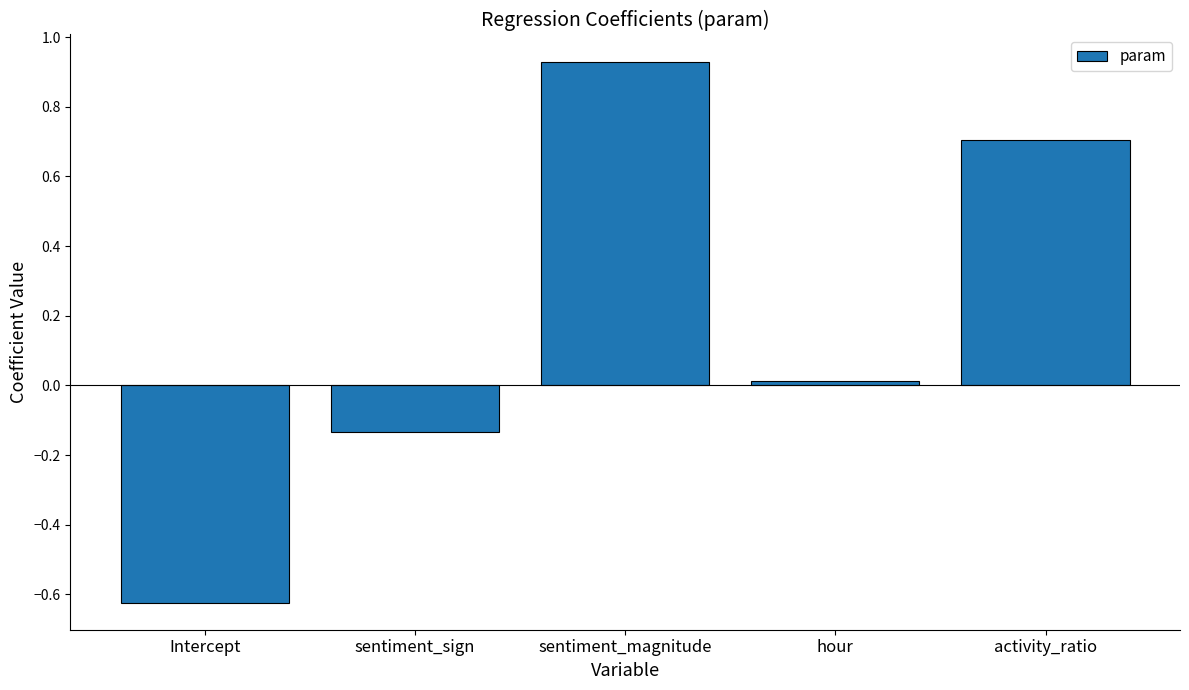

What position from the right is sentiment_magnitude?

3